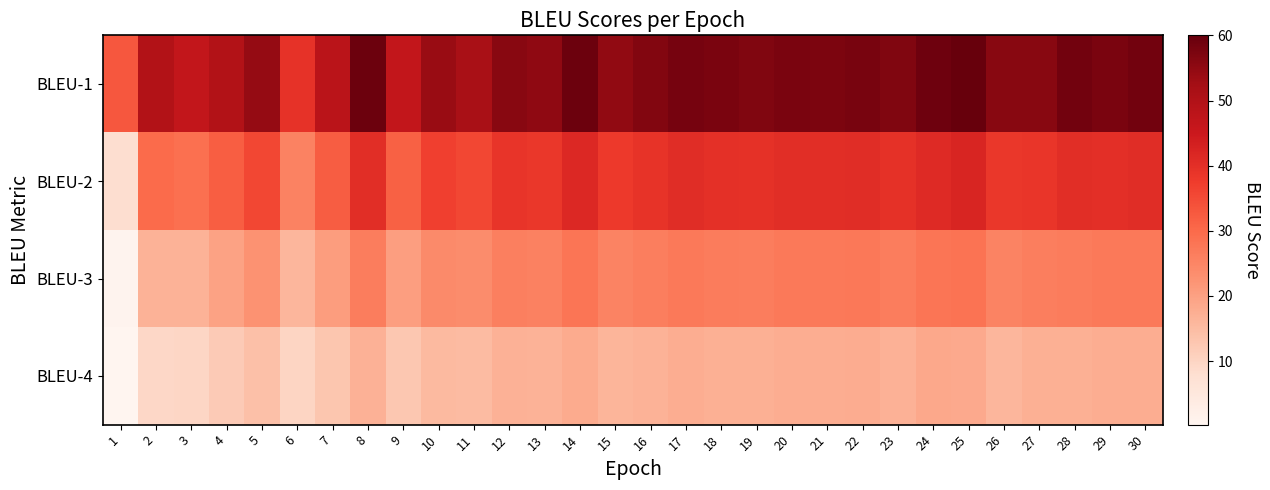

Reading left to right, what are all the values shown in this chart?

BLEU-1: 1=33.1	2=50.0	3=46.7	4=49.9	5=54.4	6=39.4	7=48.1	8=59.2	9=46.5	10=53.9	11=51.5	12=55.8	13=55.0	14=59.3	15=54.8	16=56.6	17=58.1	18=57.6	19=56.9	20=57.6	21=57.3	22=57.8	23=56.8	24=58.9	25=60.0	26=56.0	27=56.0	28=58.6	29=57.6	30=58.4
BLEU-2: 1=8.0	2=29.8	3=28.8	4=31.9	5=35.6	6=25.5	7=32.0	8=40.3	9=31.4	10=36.7	11=35.5	12=38.8	13=38.4	14=41.4	15=37.9	16=39.2	17=40.4	18=39.9	19=39.6	20=40.4	21=40.3	22=40.5	23=39.5	24=41.0	25=42.1	26=38.5	27=38.6	28=40.4	29=40.1	30=40.5
BLEU-3: 1=0.8	2=16.6	3=16.8	4=19.6	5=22.6	6=16.0	7=20.7	8=26.6	9=20.5	10=24.1	11=23.7	12=26.0	13=25.8	14=27.9	15=25.3	16=26.2	17=27.3	18=26.7	19=26.6	20=27.2	21=27.3	22=27.5	23=26.5	24=28.0	25=28.5	26=25.4	27=26.3	28=26.8	29=27.2	30=27.3
BLEU-4: 1=0.2	2=9.6	3=9.7	4=12.0	5=14.1	6=9.9	7=12.9	8=16.9	9=12.8	10=15.2	11=15.1	12=16.8	13=16.6	14=18.1	15=16.3	16=16.8	17=17.7	18=17.2	19=17.2	20=17.7	21=17.7	22=18.0	23=17.0	24=18.5	25=18.3	26=16.1	27=17.3	28=17.1	29=17.6	30=17.7